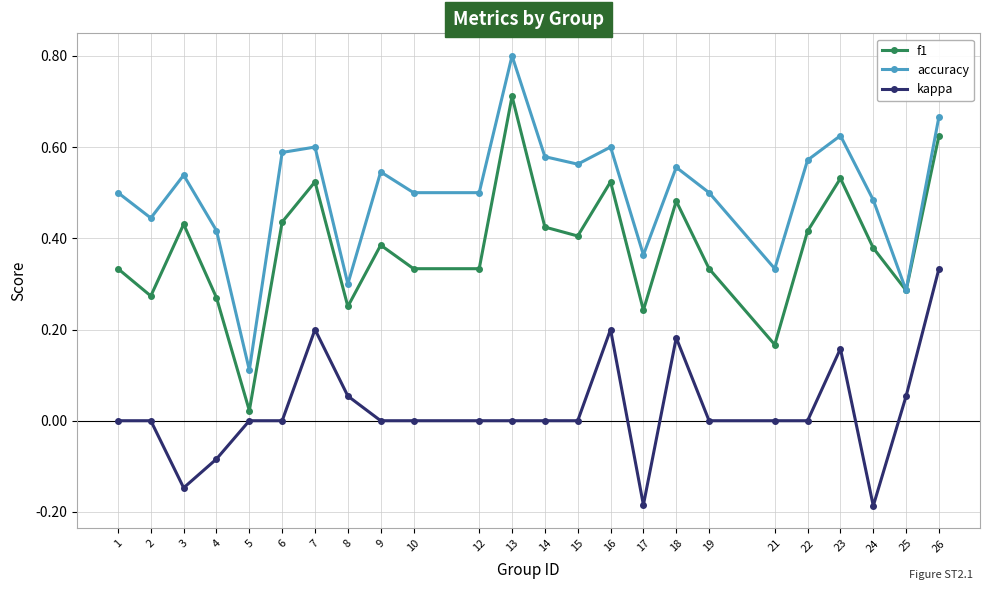

True or false: accuracy and kappa cross at least once.

False